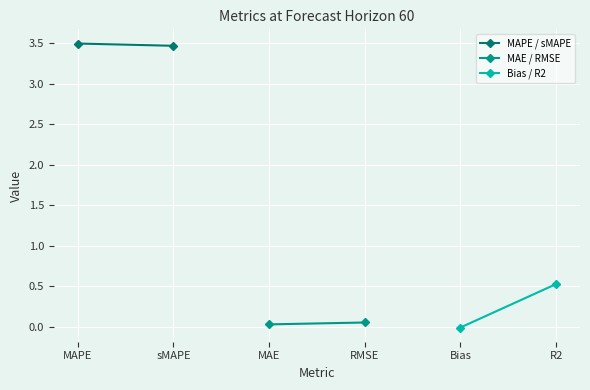

What is the average value of the Bias / R2 series?

0.3